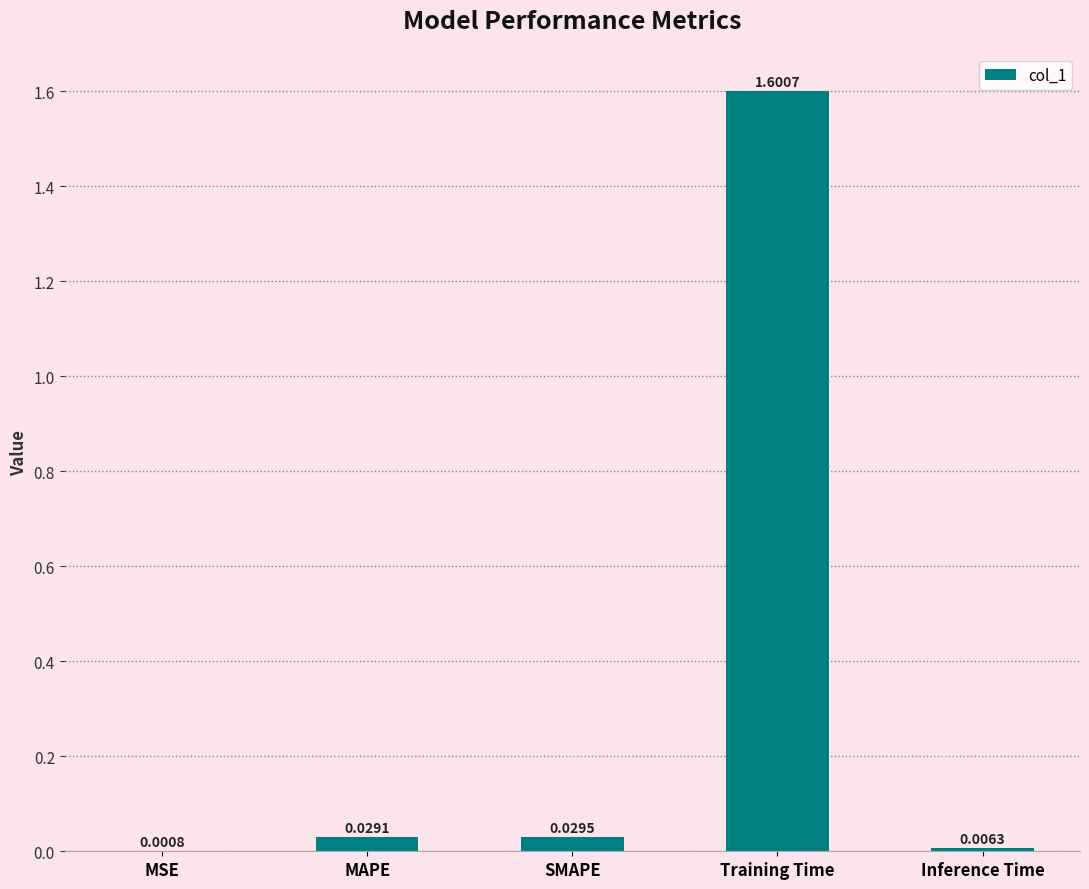

Which category has the highest value across all series?

Training Time